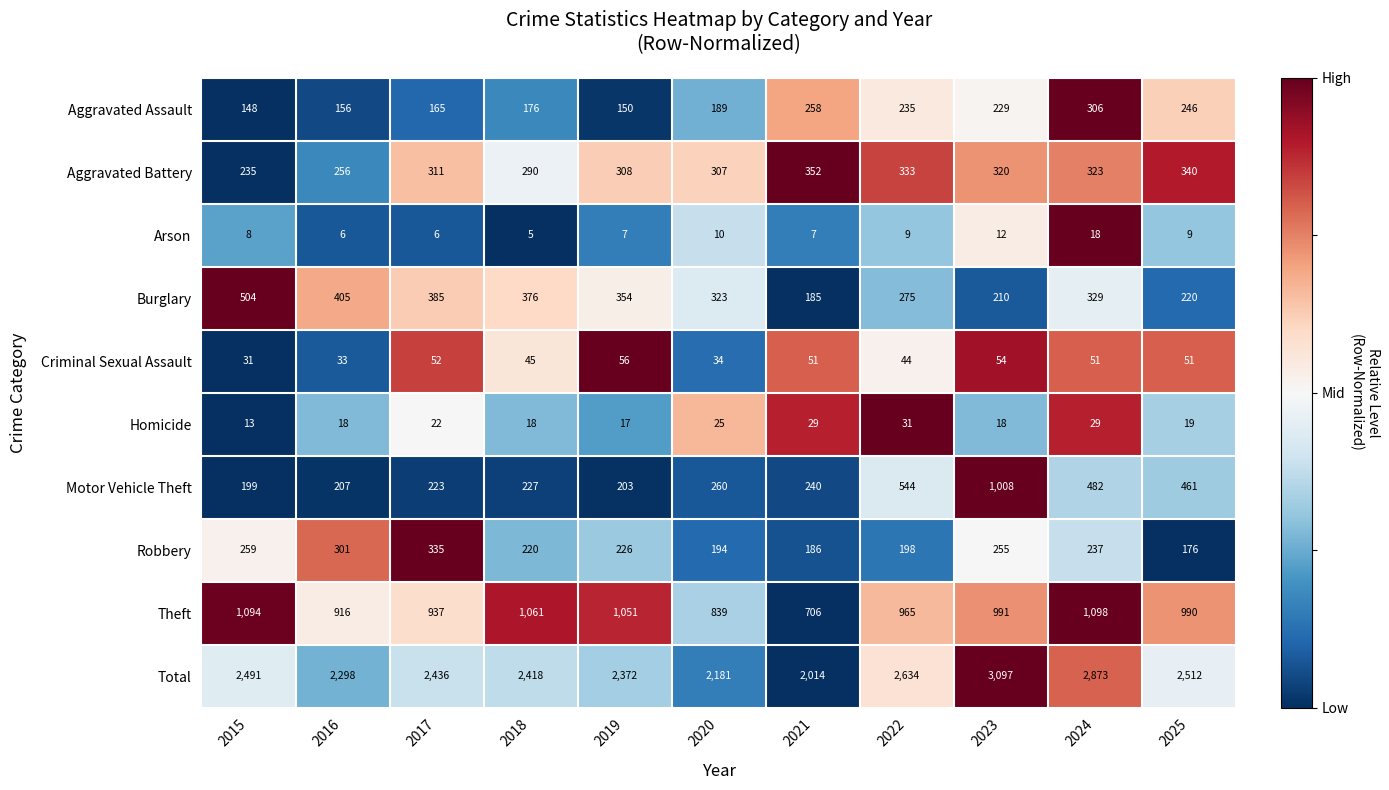

What is the average value of the Robbery series?

235